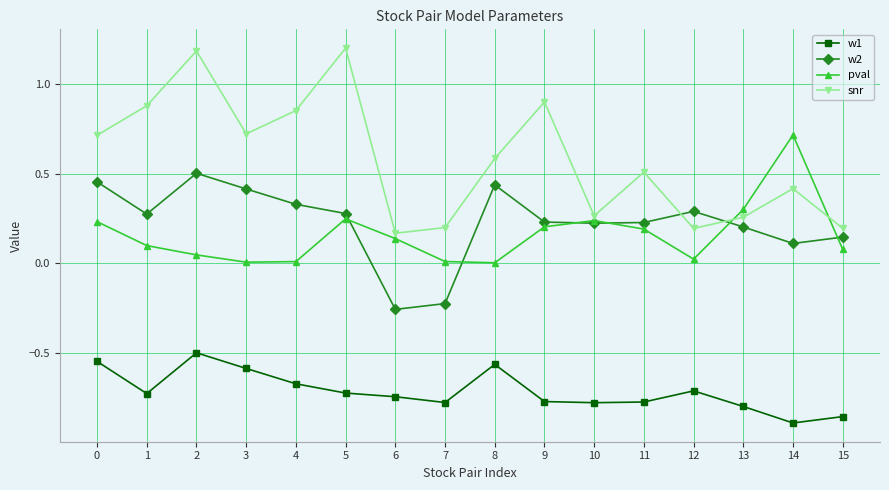

How many data points in w2 are less than 0?

2